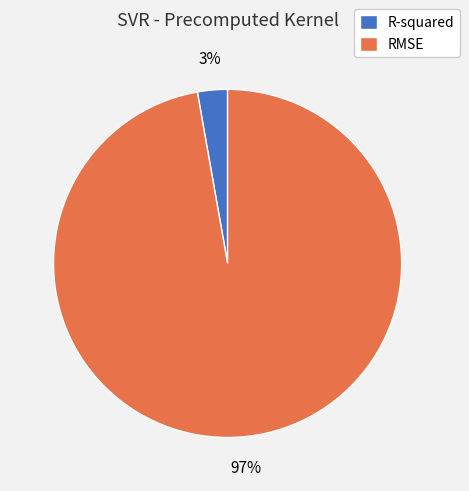

The RMSE slice represents 90% of the pie. True or false?

False